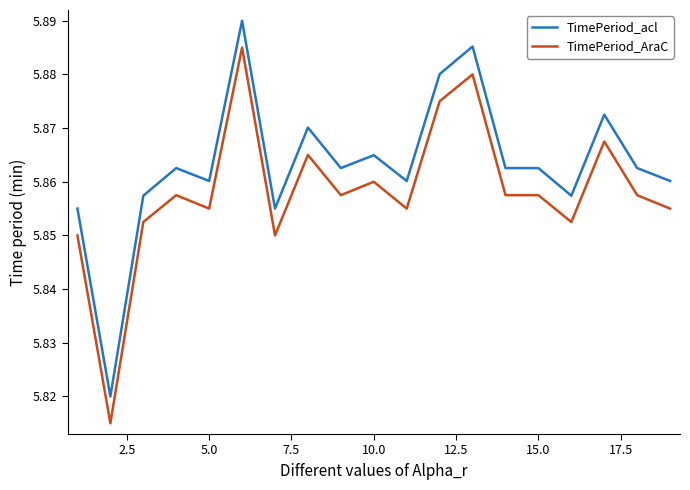

Which series has the largest total across all categories?

TimePeriod_acl